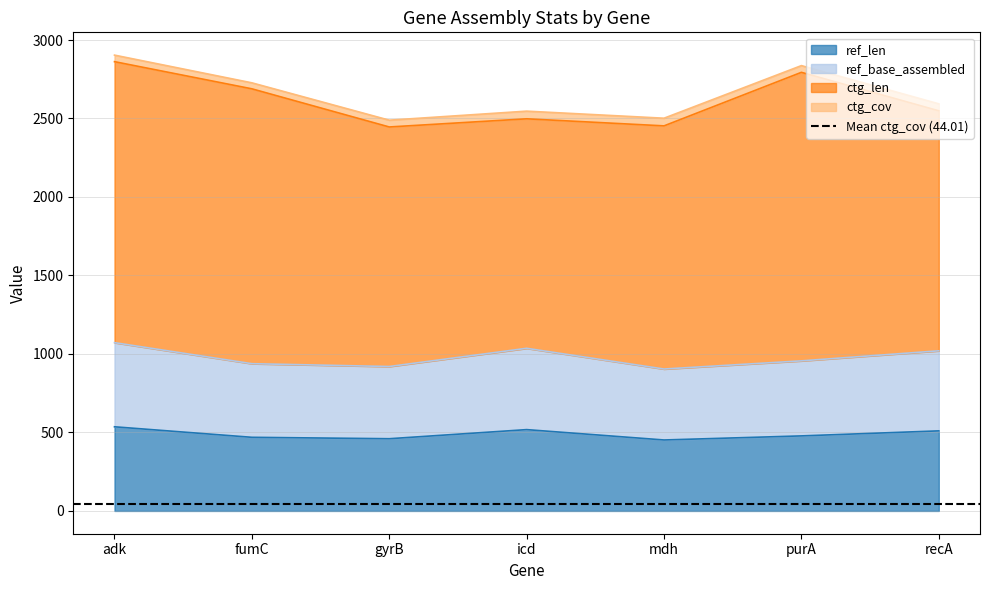

Between mdh and fumC, which is larger?

fumC